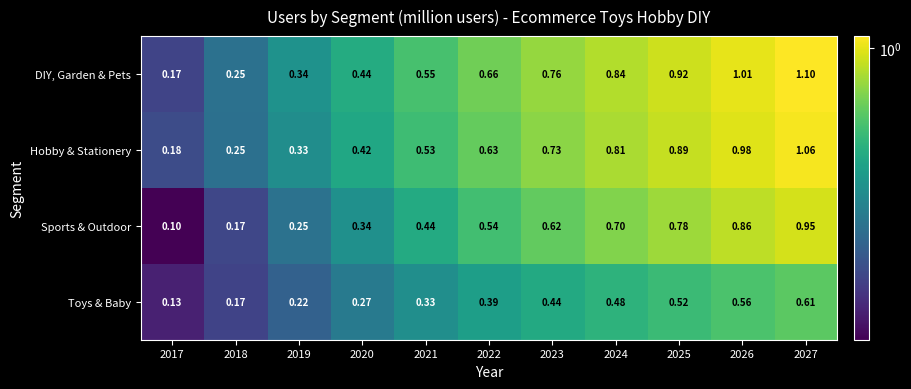

Which series has the largest total across all categories?

DIY, Garden & Pets